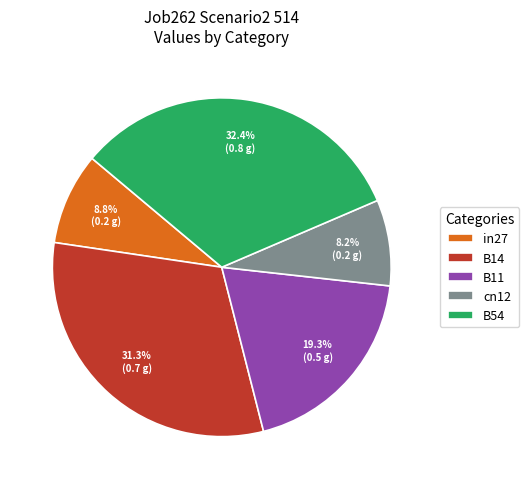

Rank the categories by value from lowest to highest.

cn12, in27, B11, B14, B54